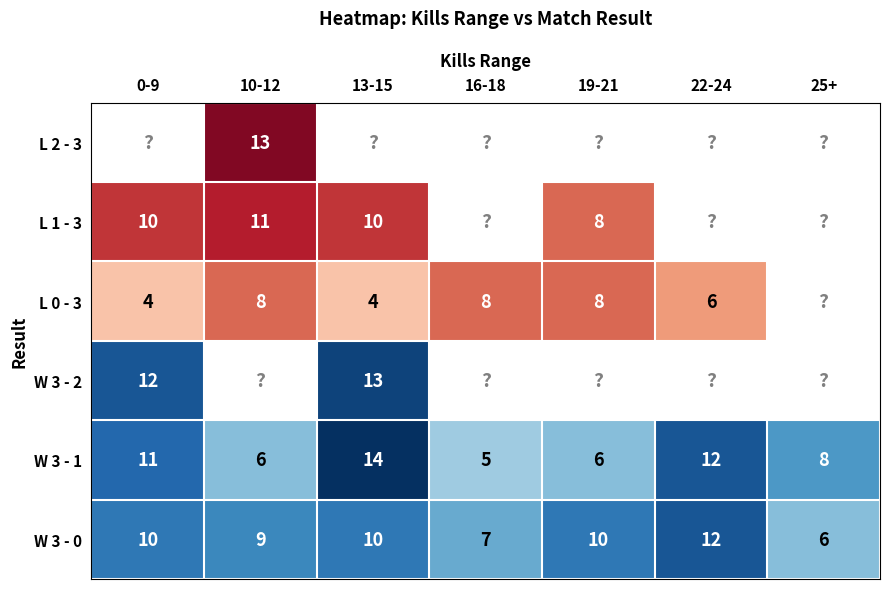

What is the sum of the L 1 - 3 values at 13-15 and 19-21?

18